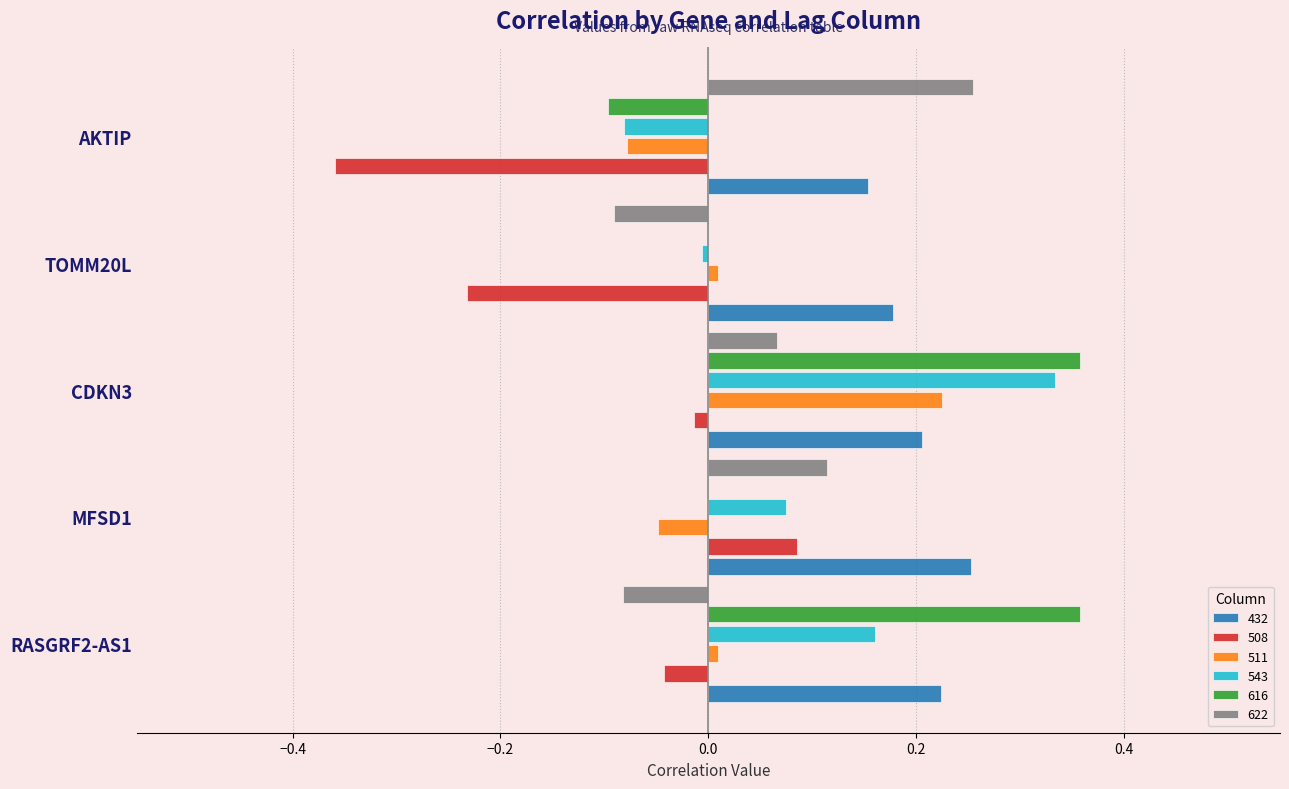

What is the sum of all 616 values?

0.6